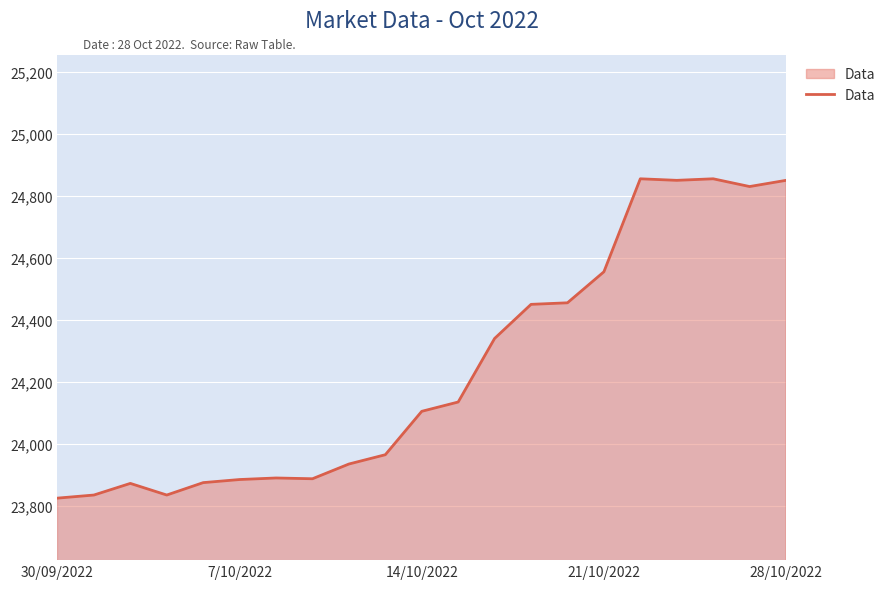

What is the maximum value shown in the chart?

24855.0